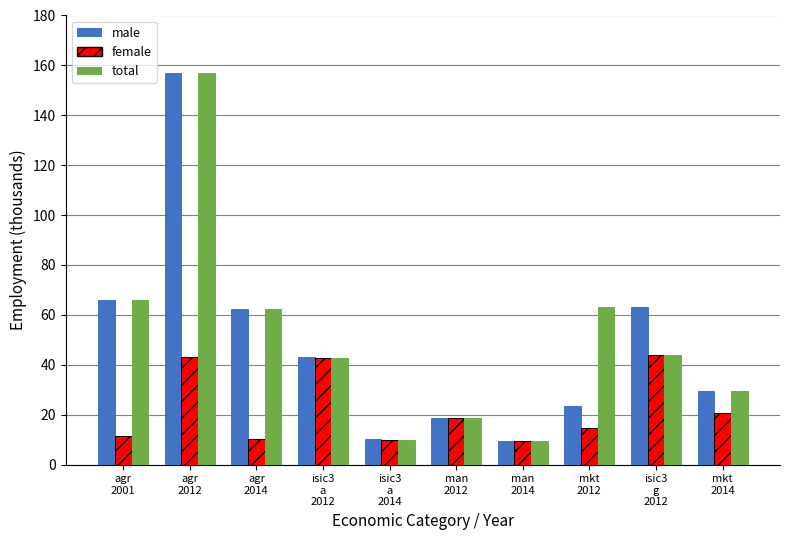

What is the sum of all male values?

482.4